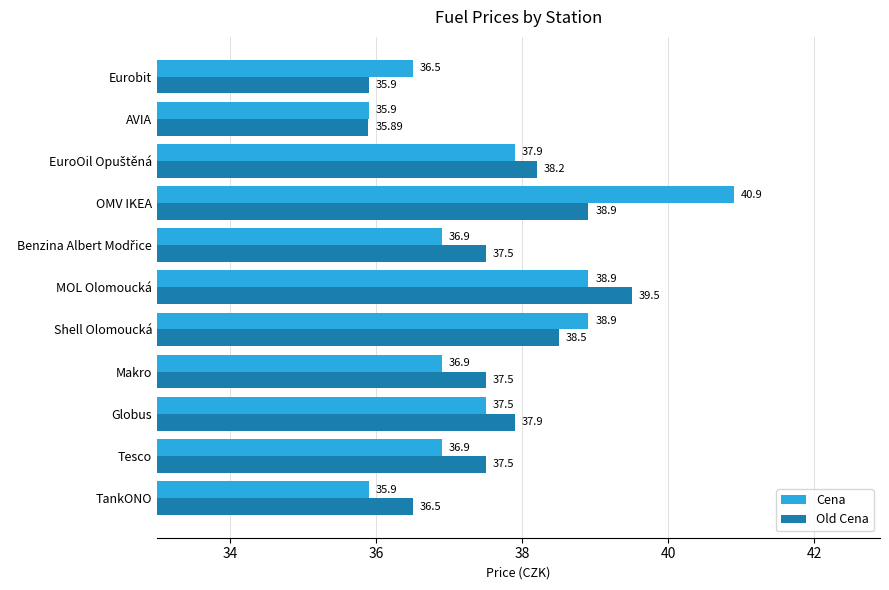

What is the greatest value displayed?

40.9